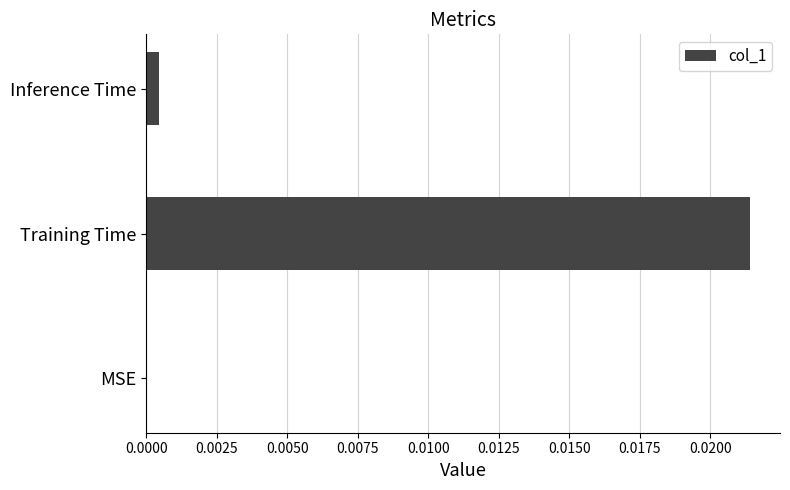

Are the bars horizontal?

Yes